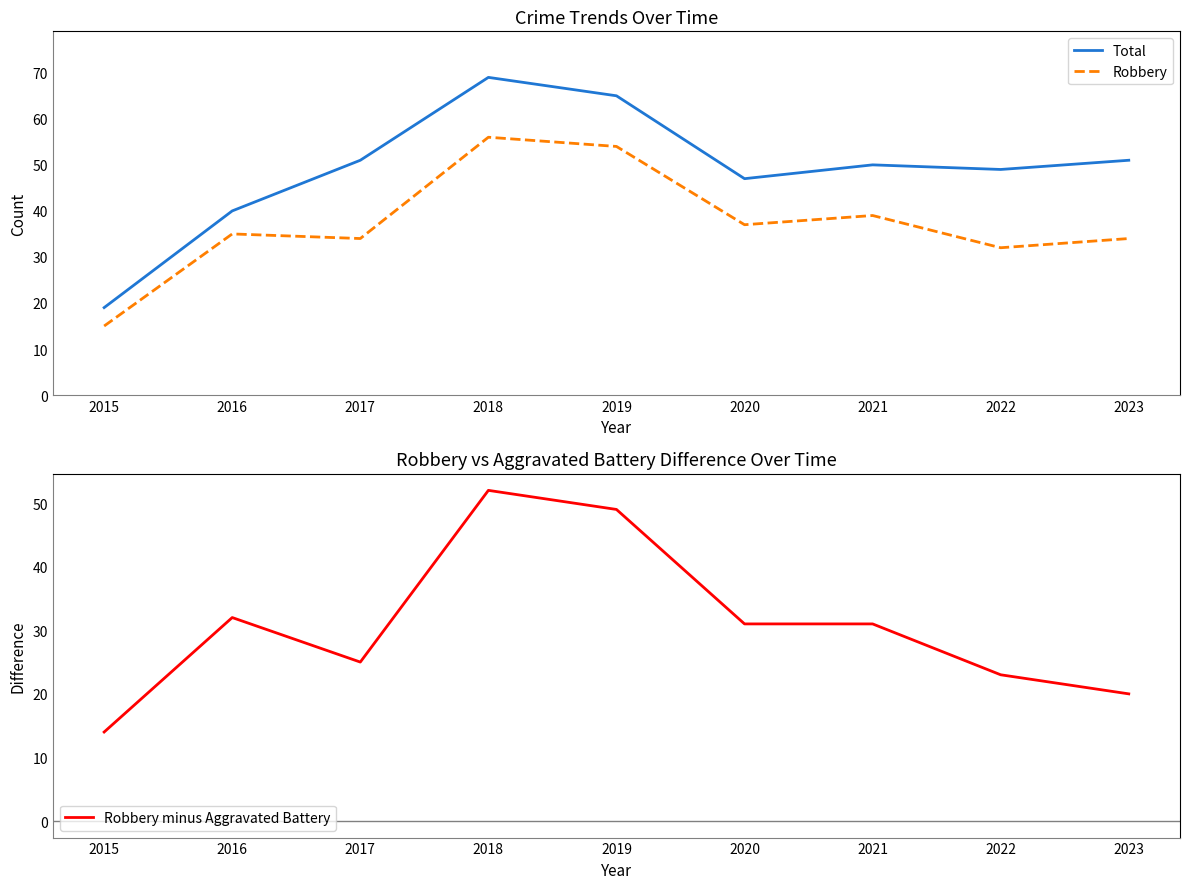

Reading left to right, transcribe all the data shown in this chart.

Total: 2015=19	2016=40	2017=51	2018=69	2019=65	2020=47	2021=50	2022=49	2023=51
Robbery: 2015=15	2016=35	2017=34	2018=56	2019=54	2020=37	2021=39	2022=32	2023=34
Robbery minus Aggravated Battery: 2015=14	2016=32	2017=25	2018=52	2019=49	2020=31	2021=31	2022=23	2023=20